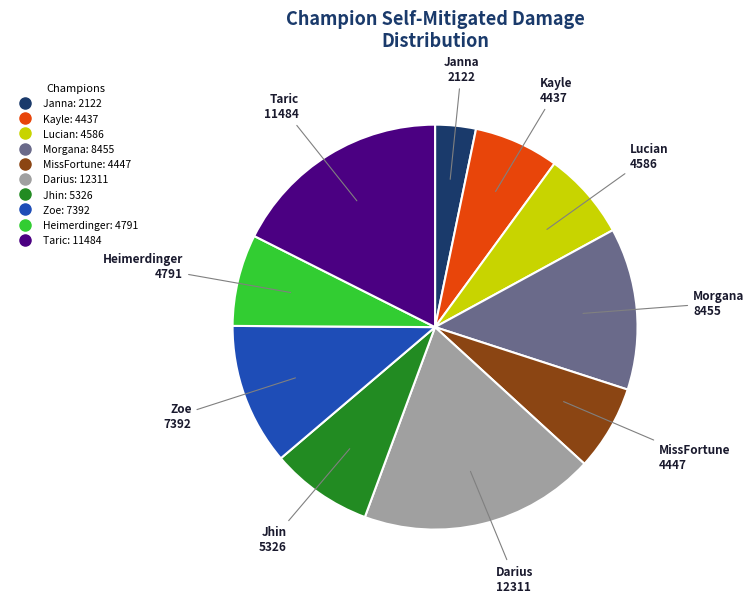

Is it true that Darius is 11% of the pie?

False